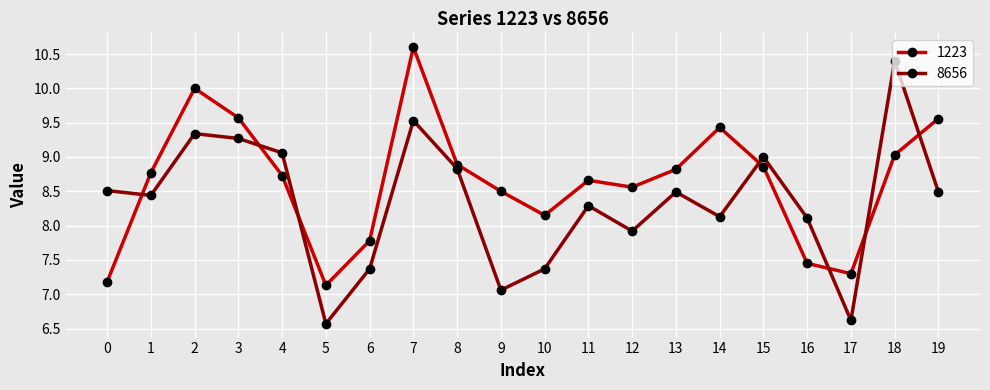

What are all the series names shown in the legend?

1223, 8656